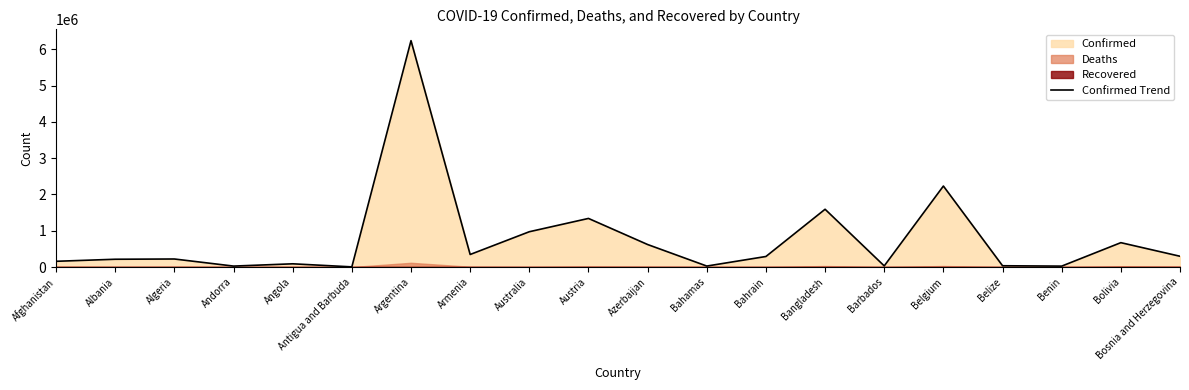

Where does the data first go above 290878?

Argentina